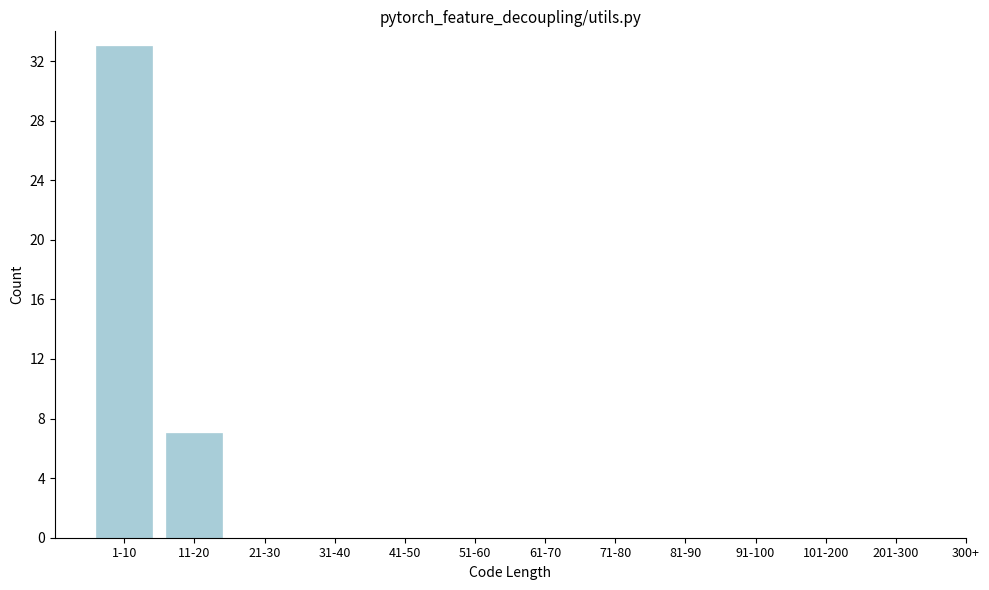

Reading left to right, extract all data points from this chart.

1-10=33	11-20=7	21-30=0	31-40=0	41-50=0	51-60=0	61-70=0	71-80=0	81-90=0	91-100=0	101-200=0	201-300=0